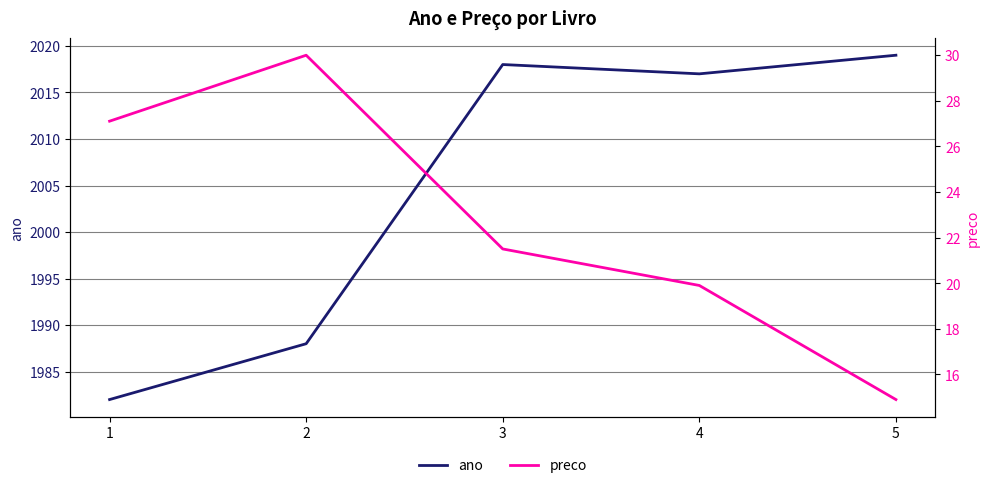

The ano series shows 2978.3 at 3. True or false?

False